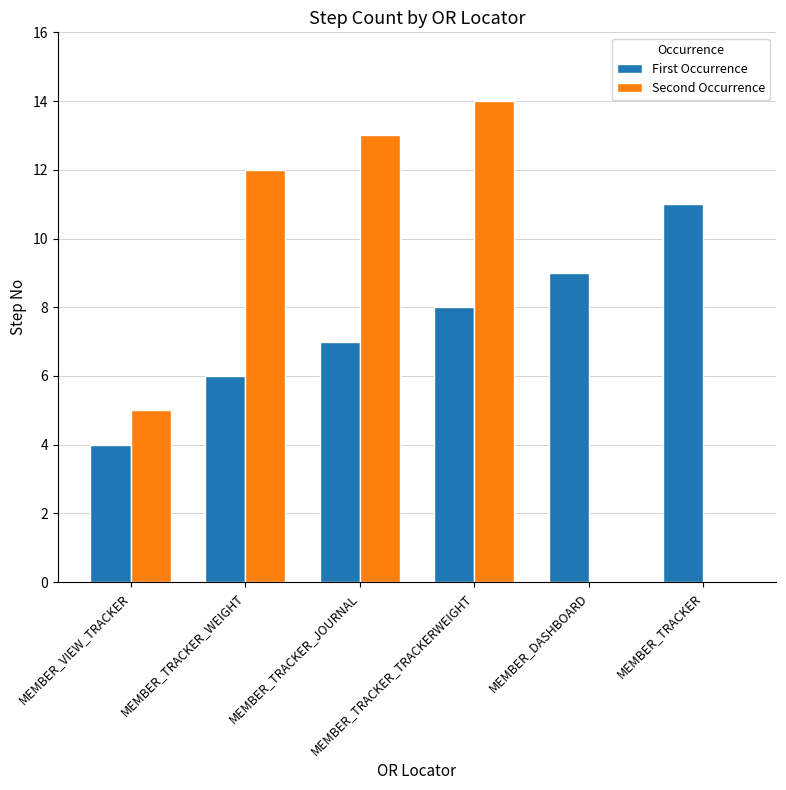

The value of Second Occurrence at MEMBER_TRACKER is 5. True or false?

False